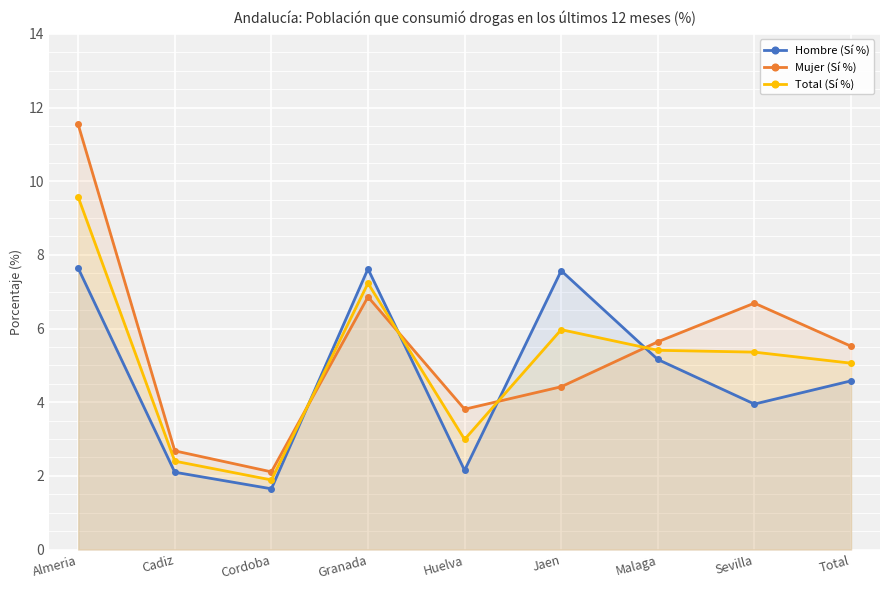

List the series in order of their overall mean, lowest first.

Hombre (Sí %), Total (Sí %), Mujer (Sí %)